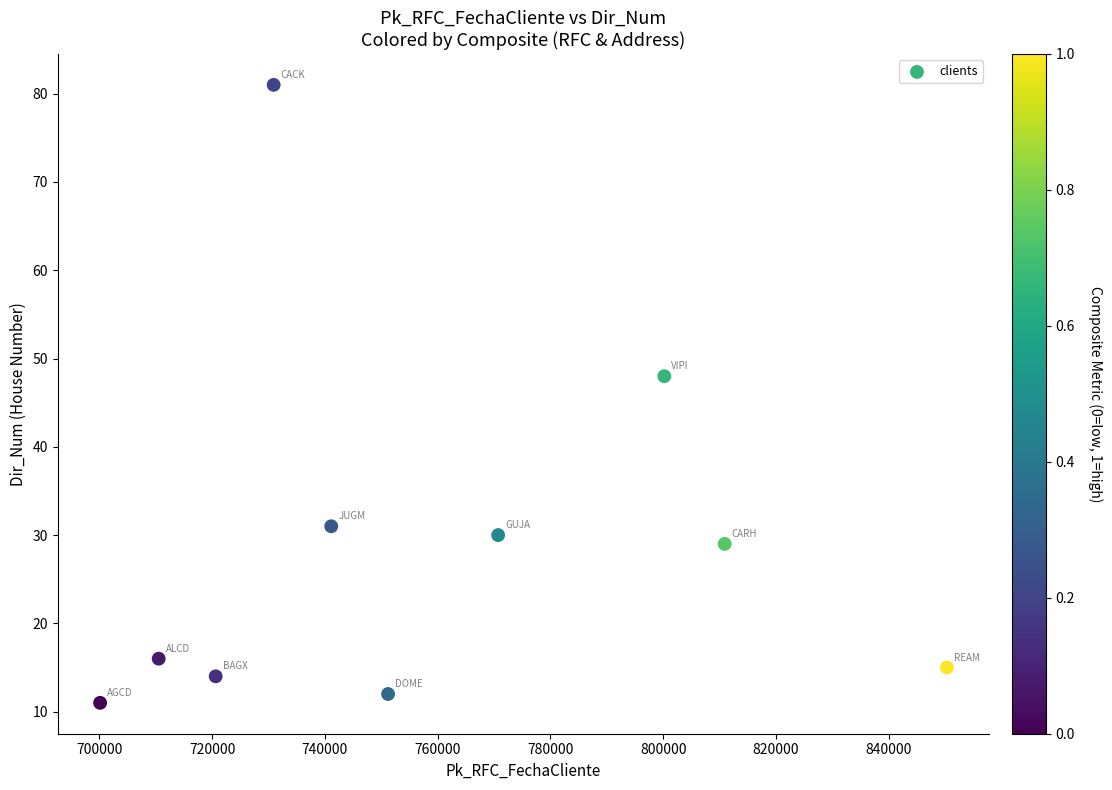

What Y value in the scatter plot is closest to 46?

48